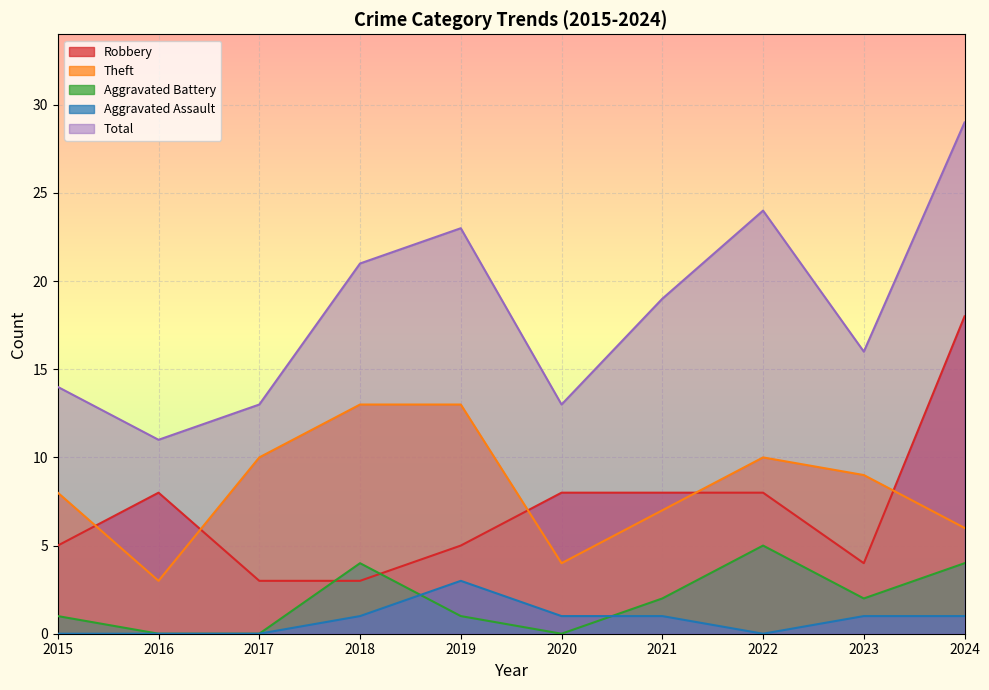

How many lines are shown in the chart?

5